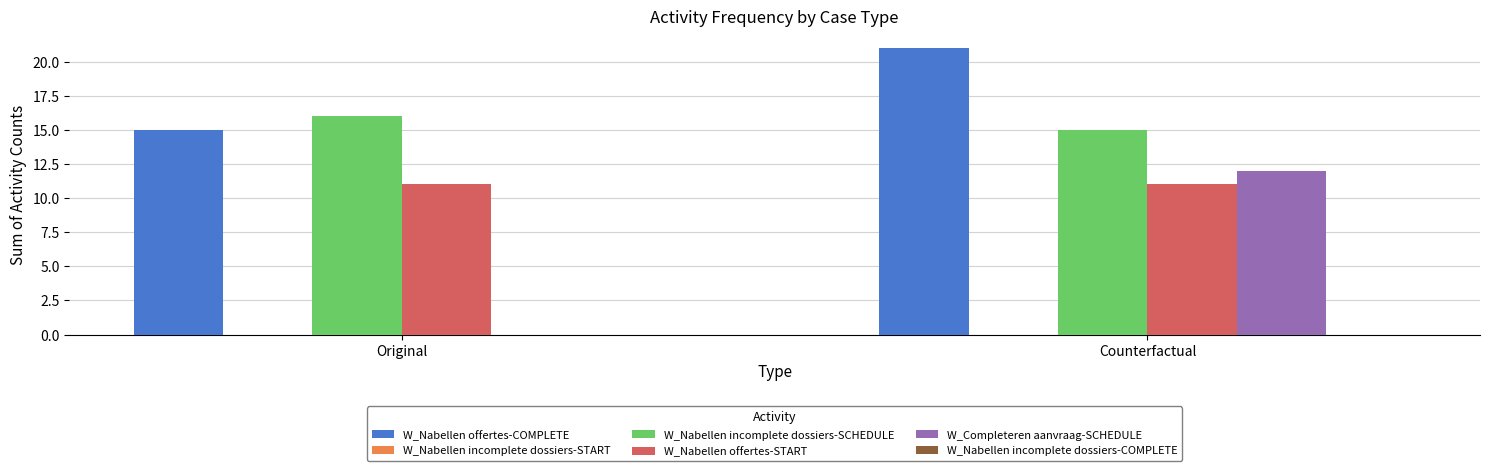

What is the total value across all series at Original?

42